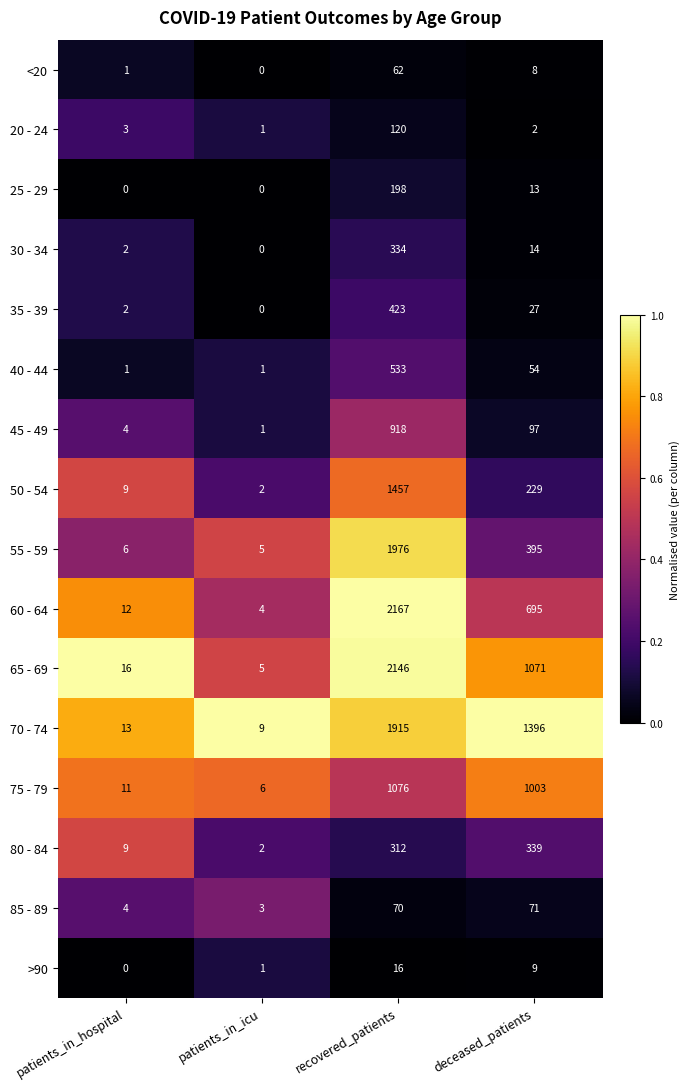

The 50 - 54 series shows 229 at deceased_patients. True or false?

True